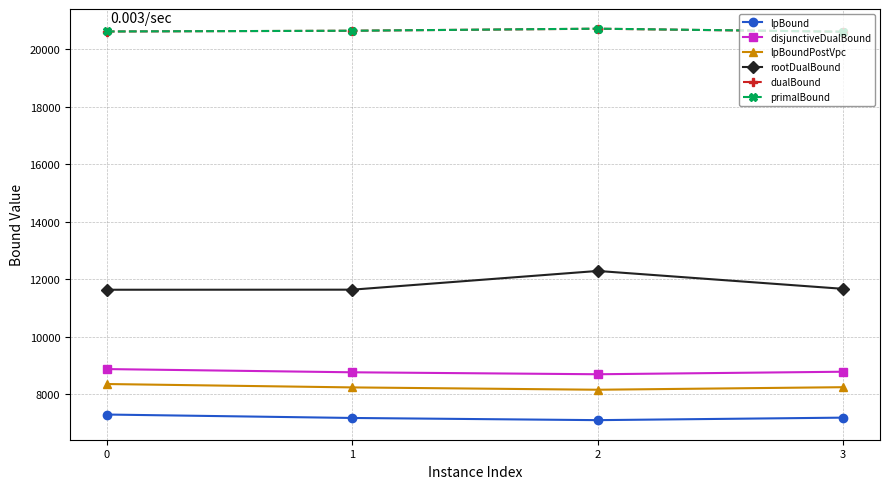

Where is the first local maximum for rootDualBound?

2